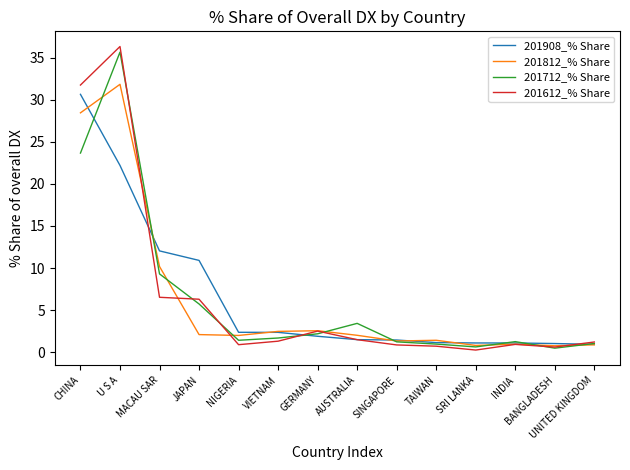

The value of 201812_% Share at NIGERIA is 3.2. True or false?

False